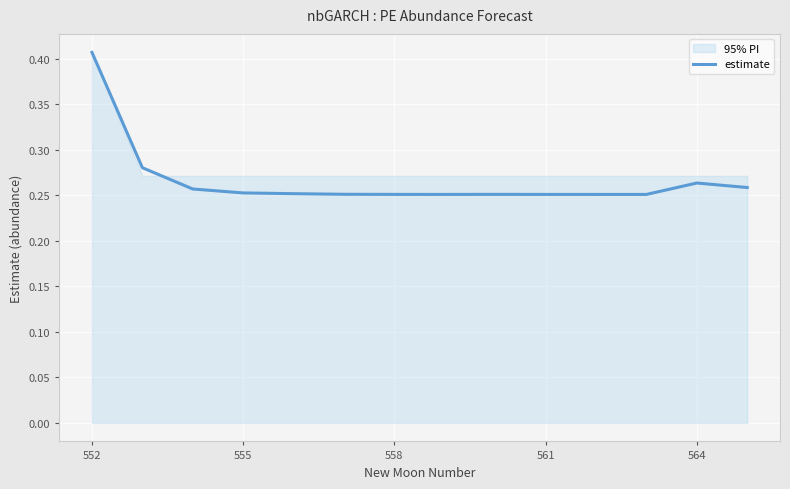

How many categories are shown in the chart?

14